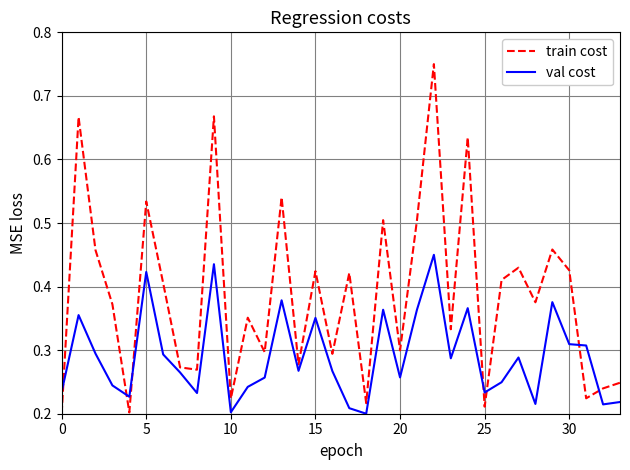

List the series in order of their peak value, lowest first.

val cost, train cost